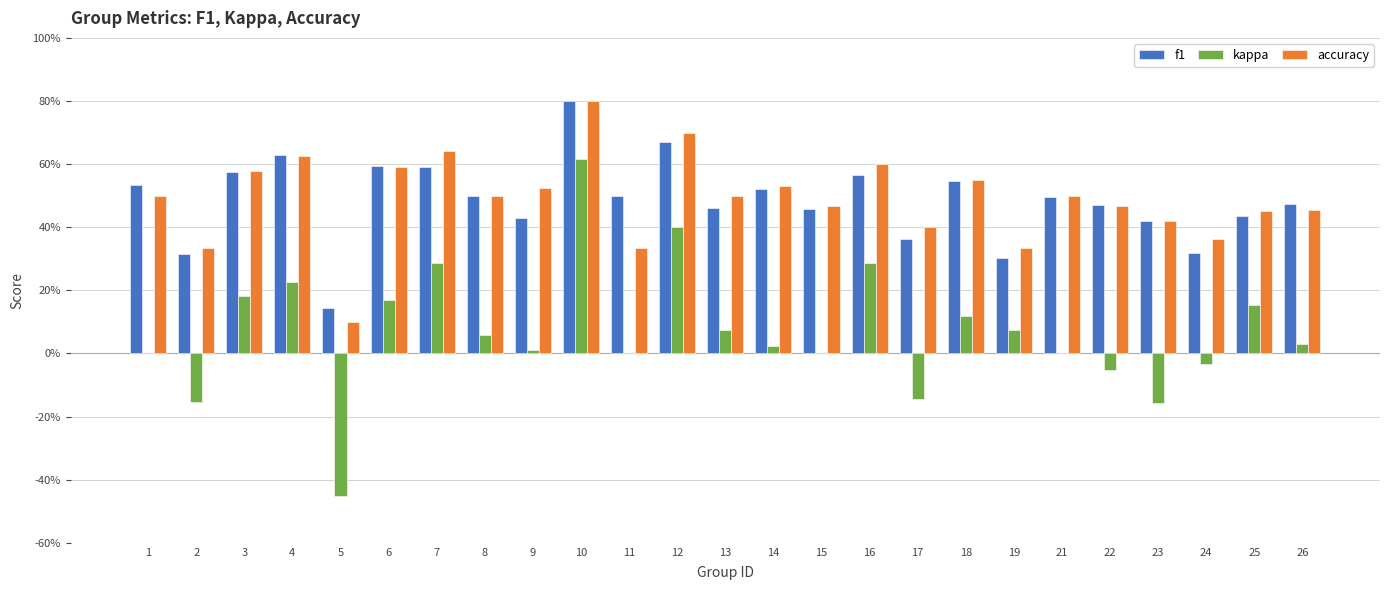

Which has a higher value, 23 or 7?

7